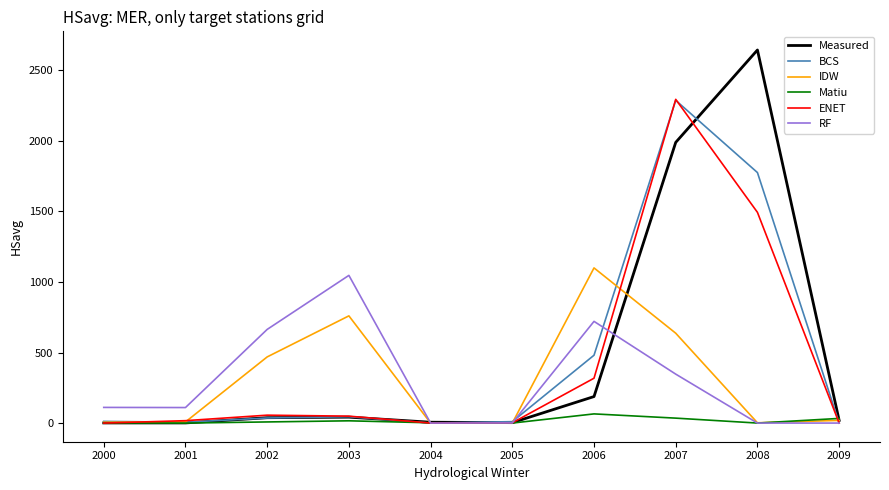

At which category is the sum across all series the highest?

2007